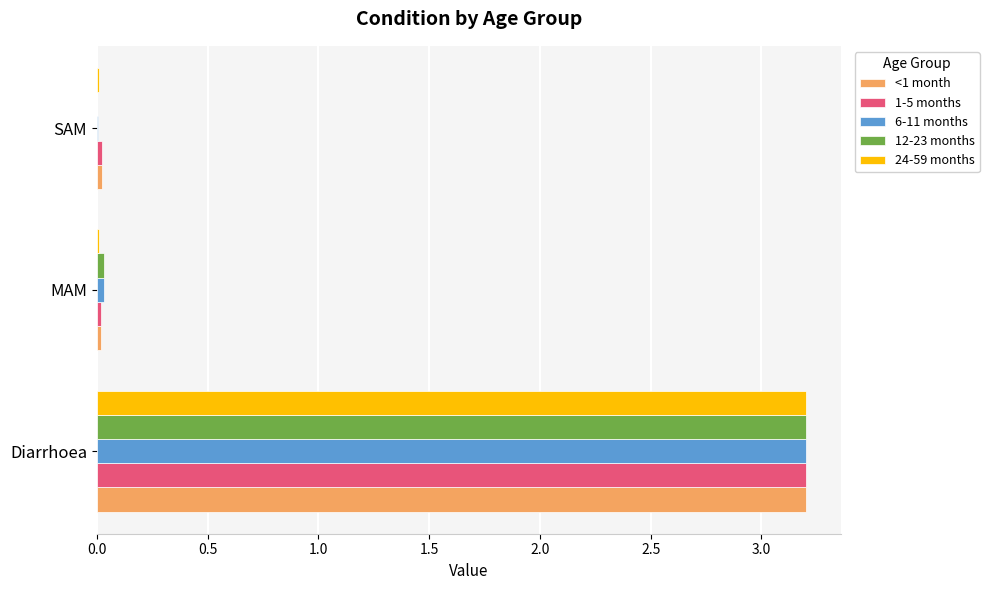

What is the sum of all 12-23 months values?

3.2